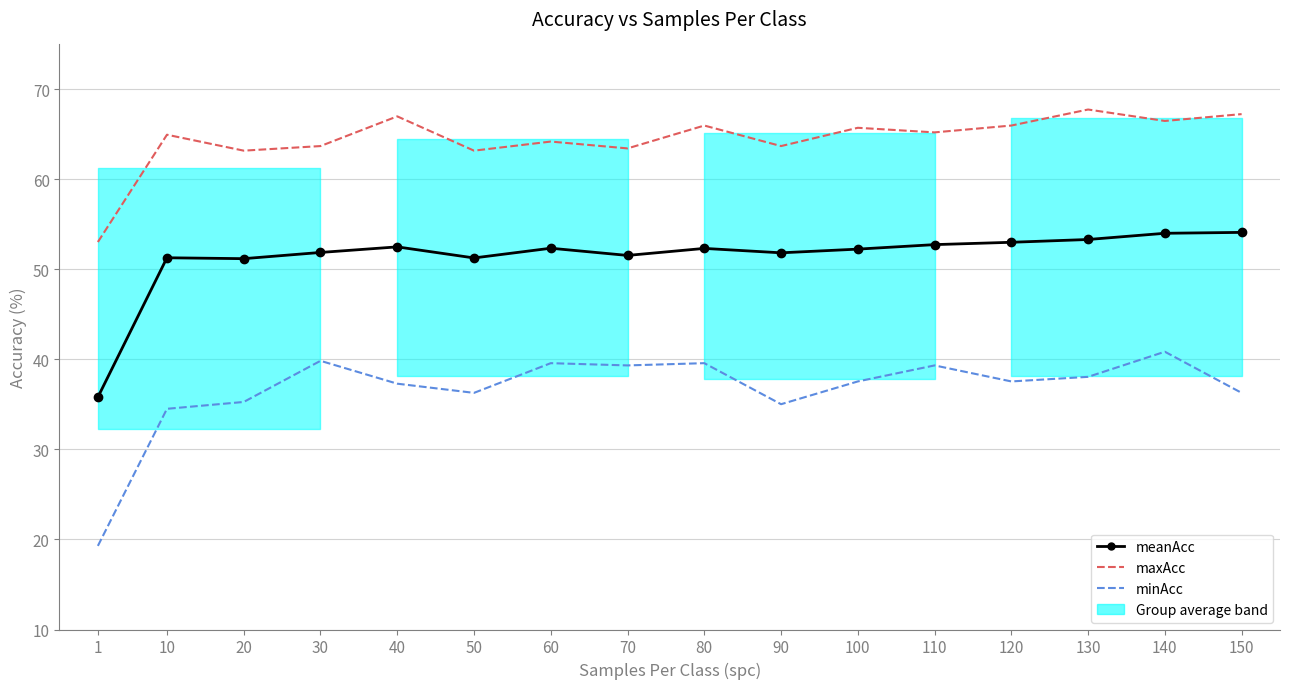

True or false: minAcc has more than 1 points higher than both neighbors.

True